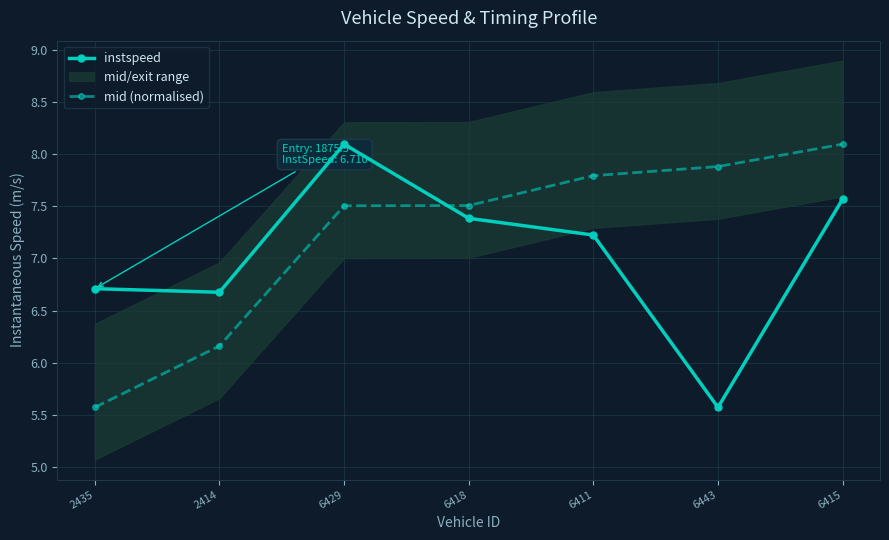

In instspeed, how many points are higher than both neighbors (excluding endpoints)?

1